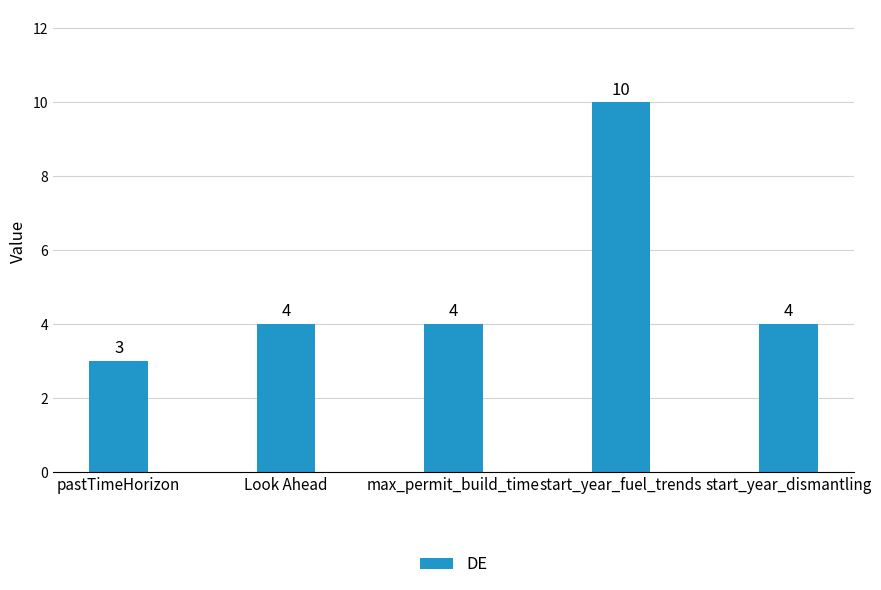

What position from the right is start_year_fuel_trends?

2